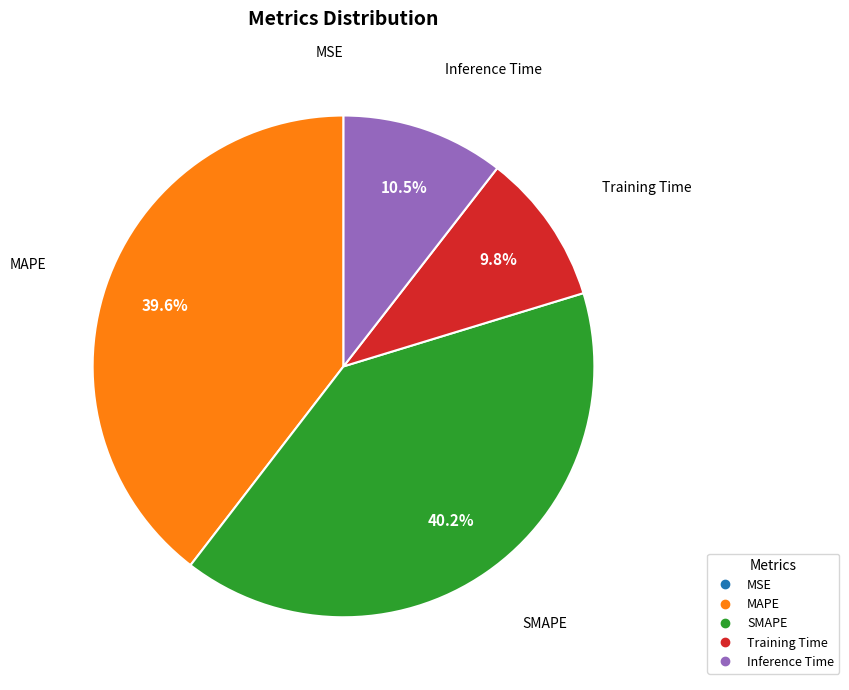

What percentage is the Training Time slice, to the nearest percent?

10%